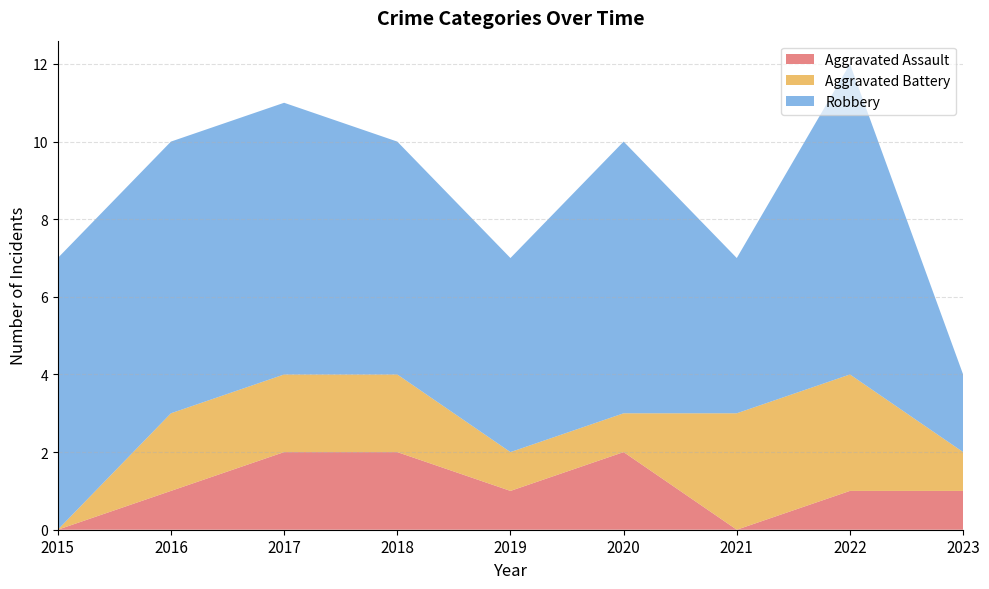

Reading left to right, what are all the values shown in this chart?

Aggravated Assault: 2015=0	2016=1	2017=2	2018=2	2019=1	2020=2	2021=0	2022=1	2023=1
Aggravated Battery: 2015=0	2016=2	2017=2	2018=2	2019=1	2020=1	2021=3	2022=3	2023=1
Robbery: 2015=7	2016=7	2017=7	2018=6	2019=5	2020=7	2021=4	2022=8	2023=2